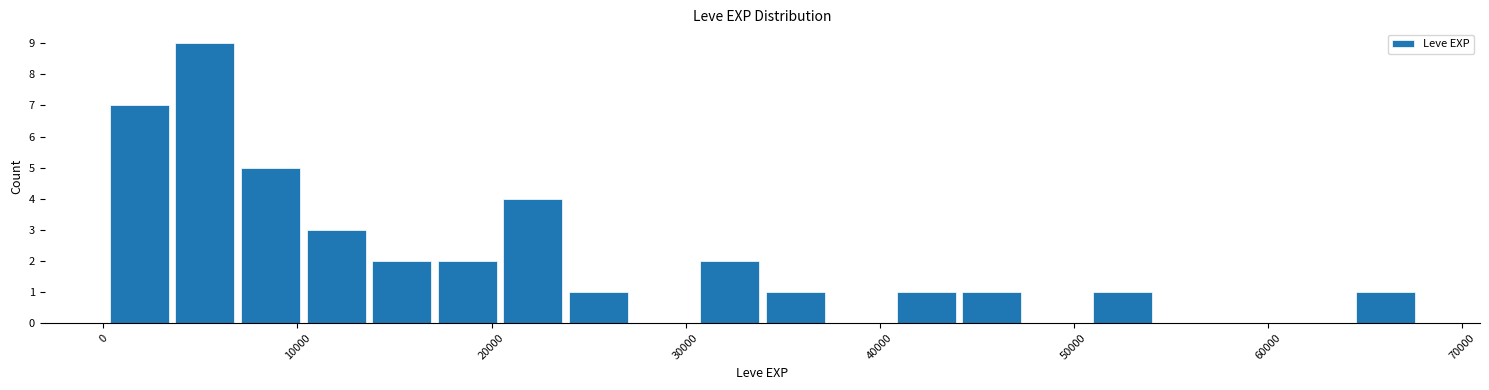

Read against the x-axis, roughly where is the centre of the tallest bar?

5000